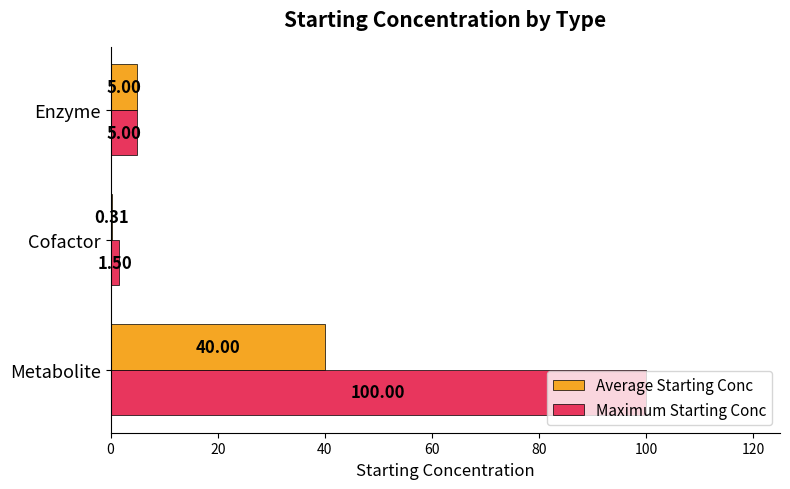

At which category is the sum across all series the highest?

Metabolite